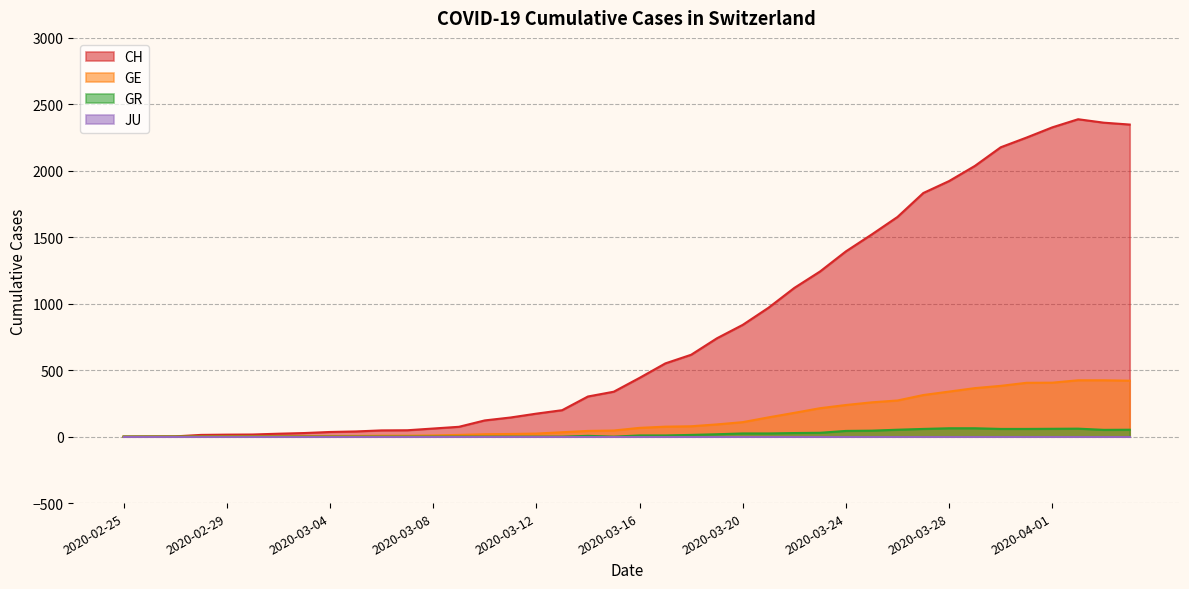

What value does the GR series have at 2020-03-30?

58